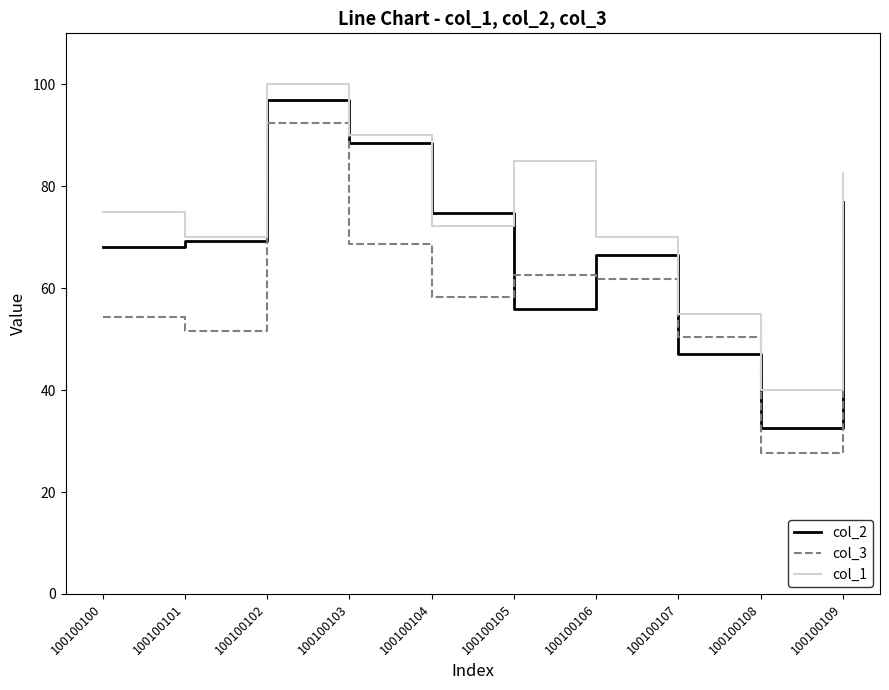

Which series has the widest spread of values?

col_3